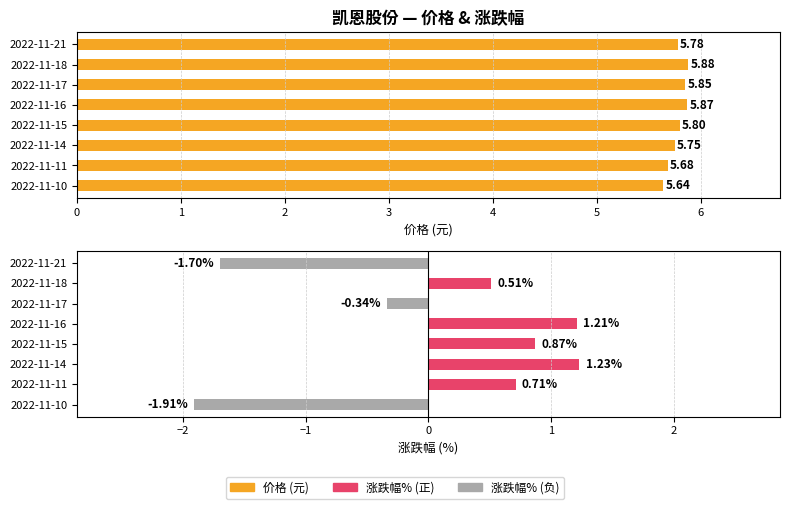

What is the value of the 涨跌幅% bar at the 3rd from the left?

-0.3